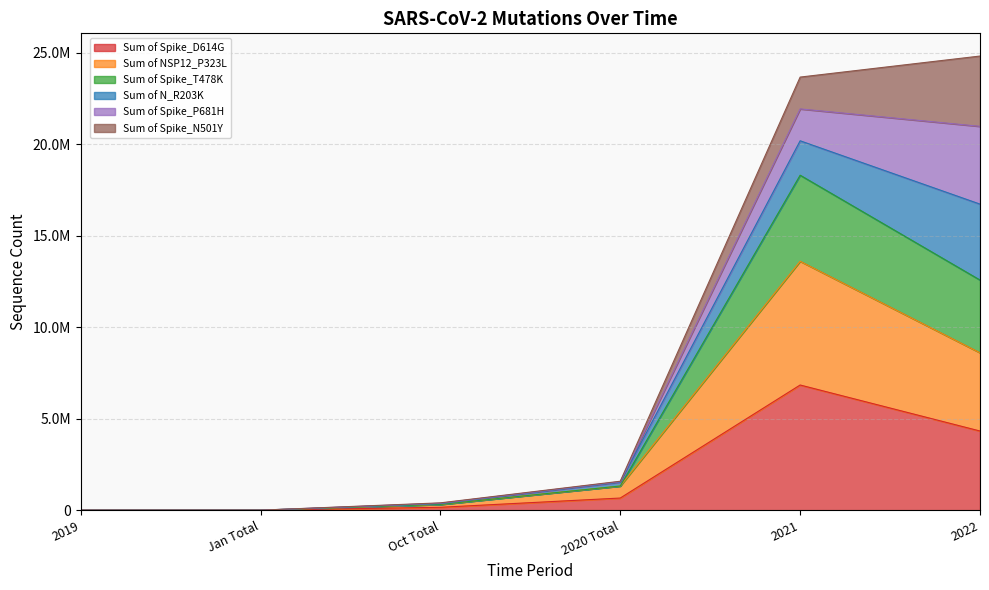

Does the chart display data point markers on the line(s)?

No